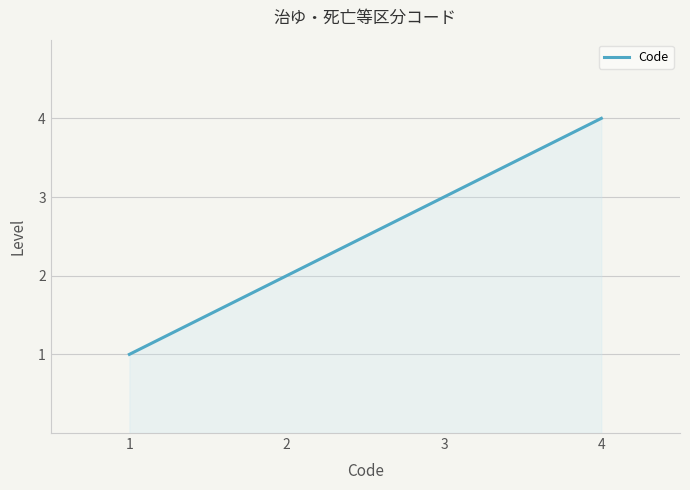

What is the minimum value shown in the chart?

1.0